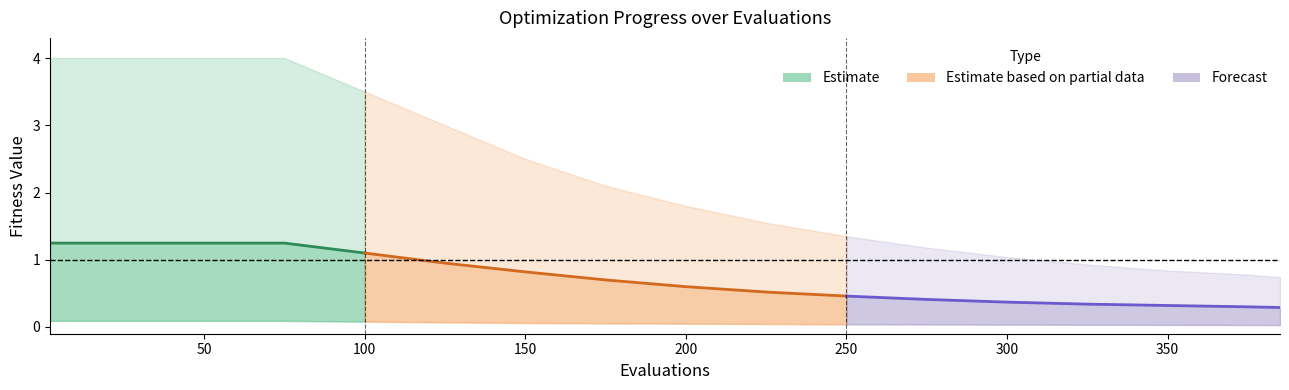

True or false: mean (forecast) has more than 1 points higher than both neighbors.

False